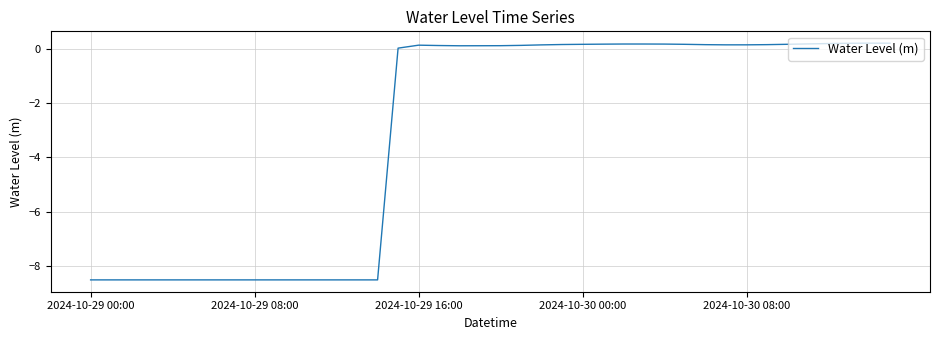

What is the difference between the maximum and minimum values?

8.7